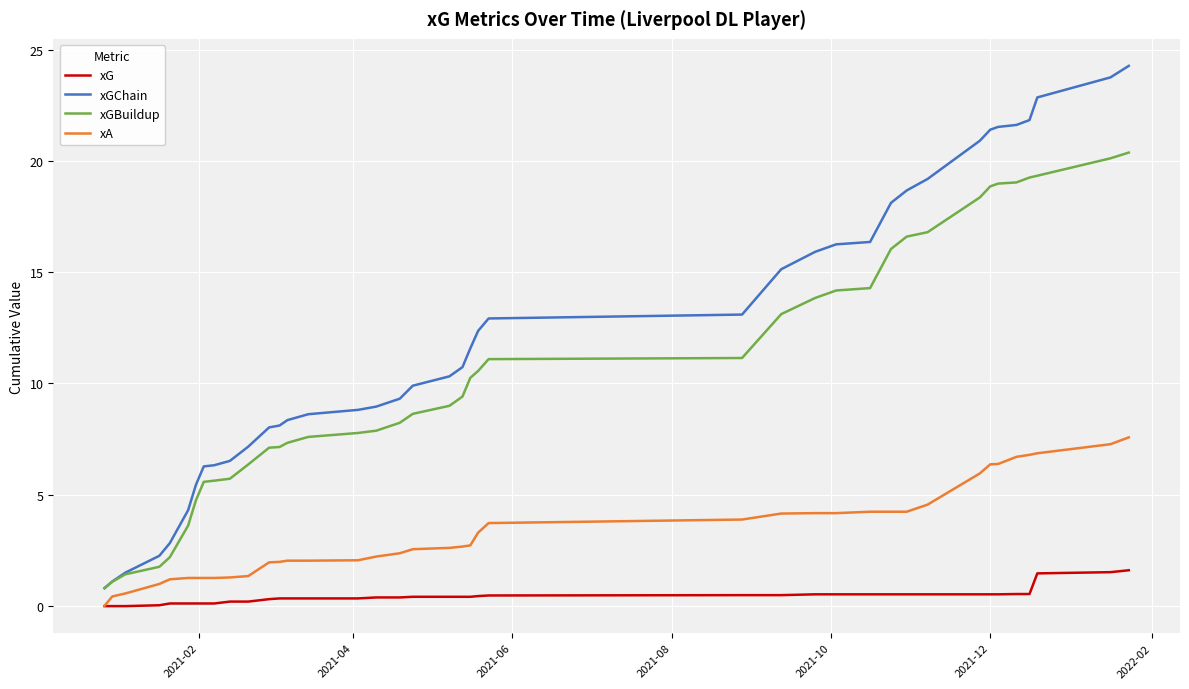

What is the maximum value shown in the chart?

24.3